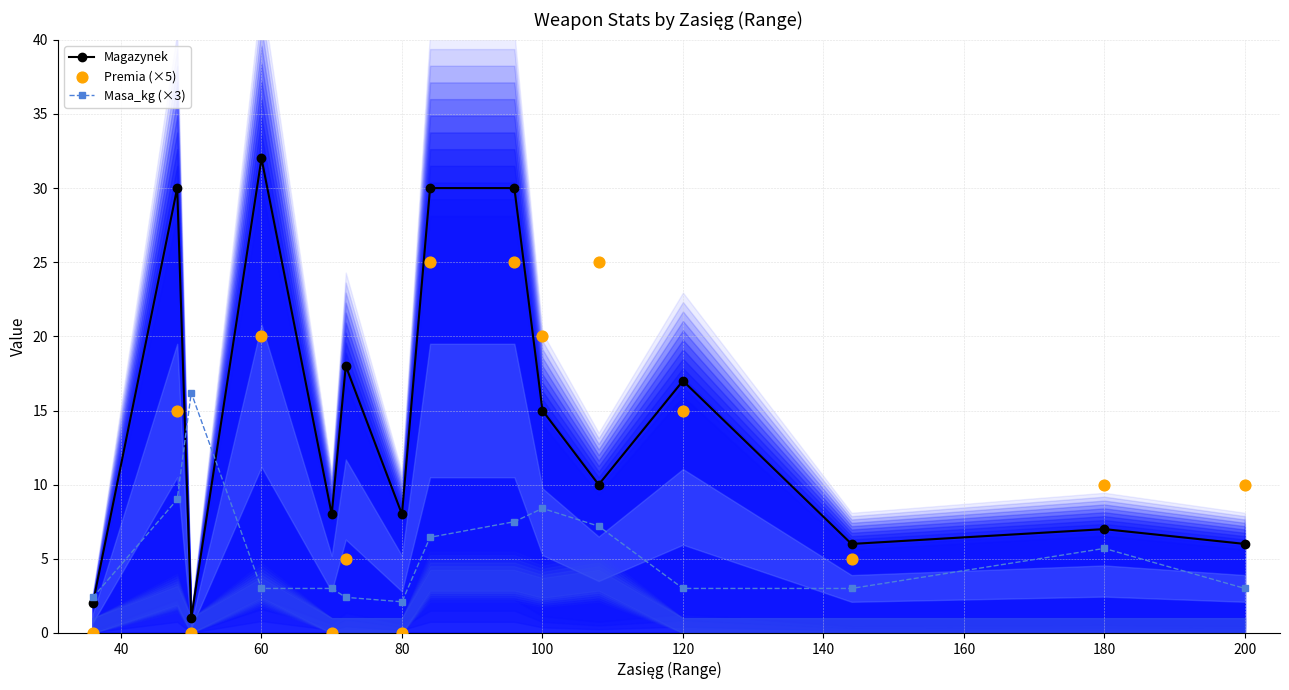

Which series has the largest total across all categories?

Magazynek